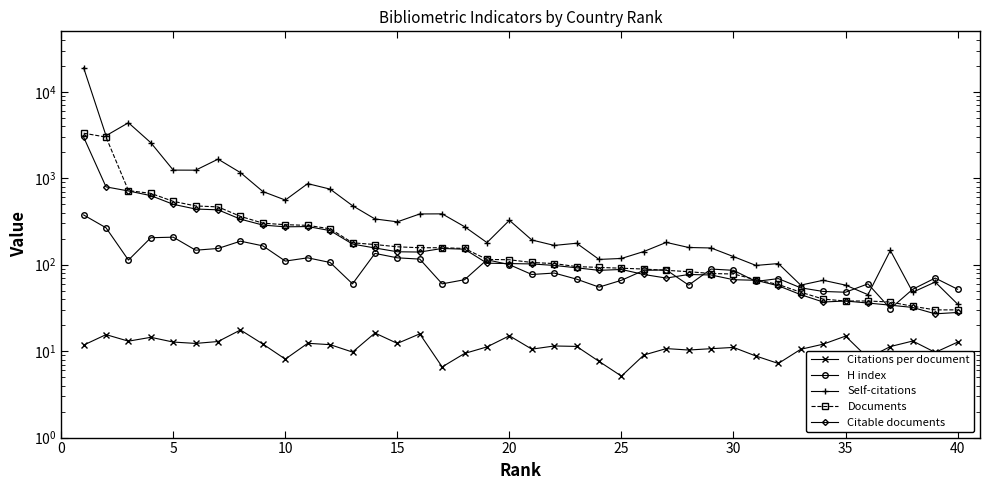

How many data points does each series have?

40